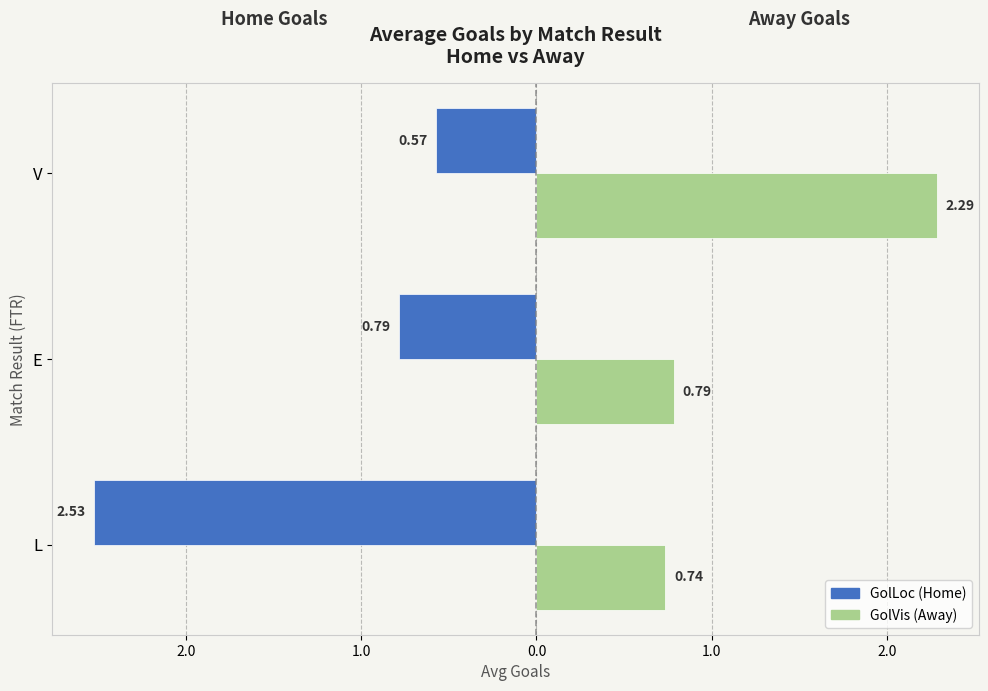

What are all the series names shown in the legend?

GolLoc (Home), GolVis (Away)